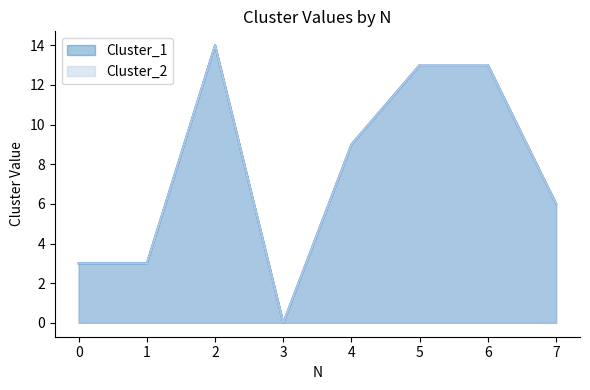

Does the chart display data point markers on the line(s)?

No